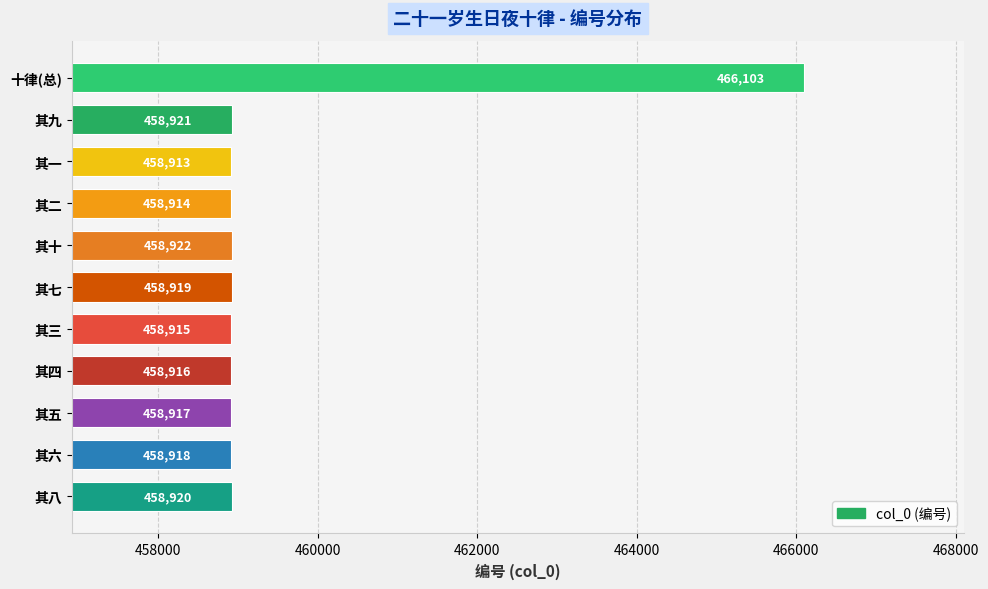

How many data points does each series have?

11